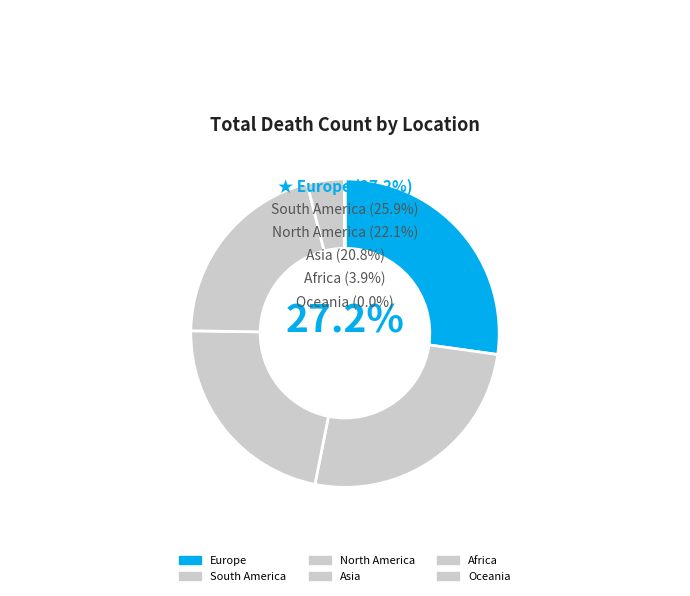

What is the change in value from Europe to South America?

-54272